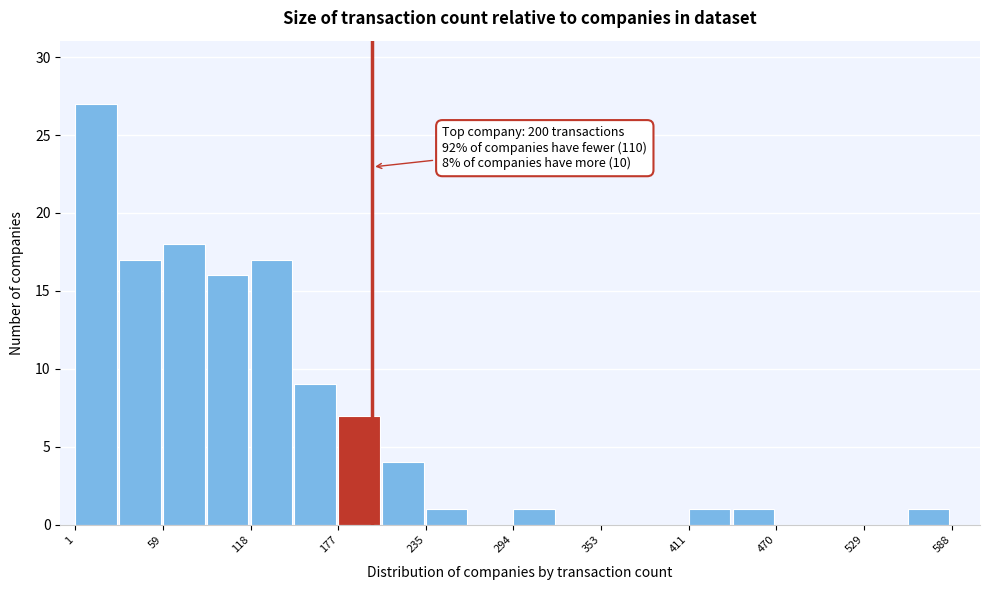

Around what value on the x-axis is the tallest bar? Give the approximate position of its centre, as read against the axis.

10